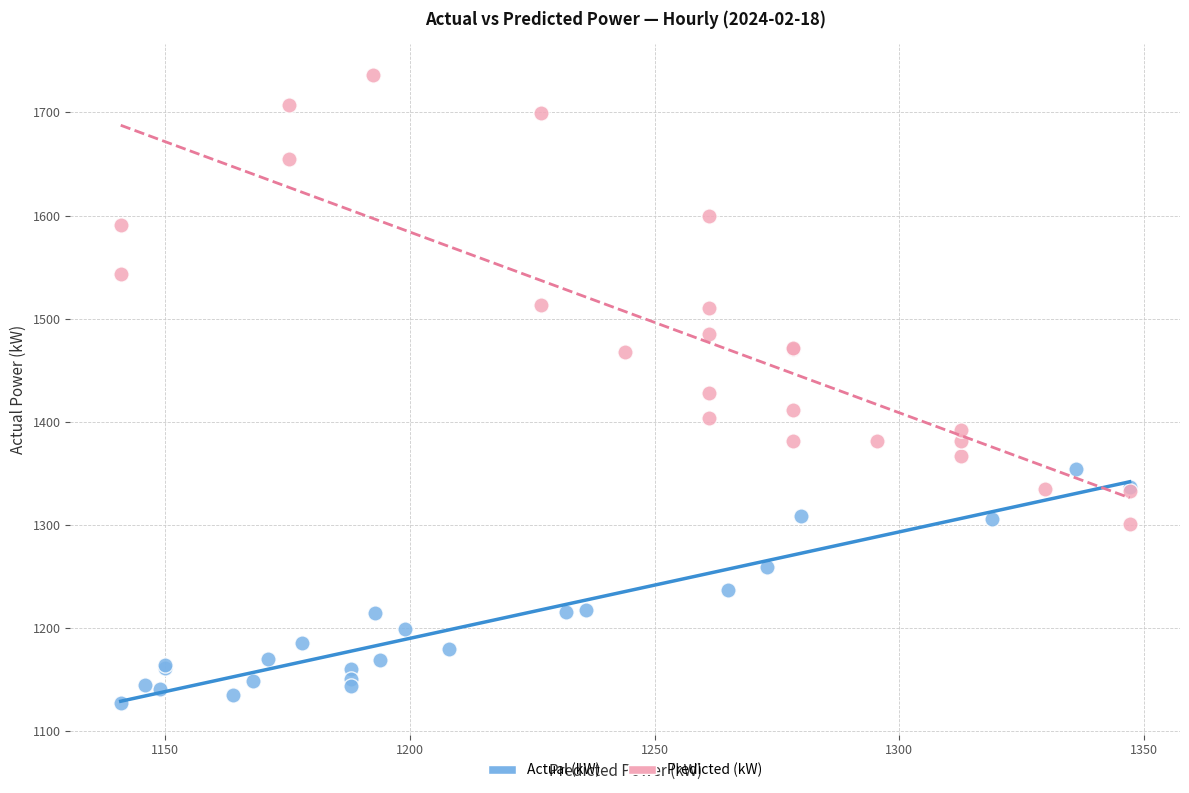

Which series contains the highest Y value?

Predicted (kW)